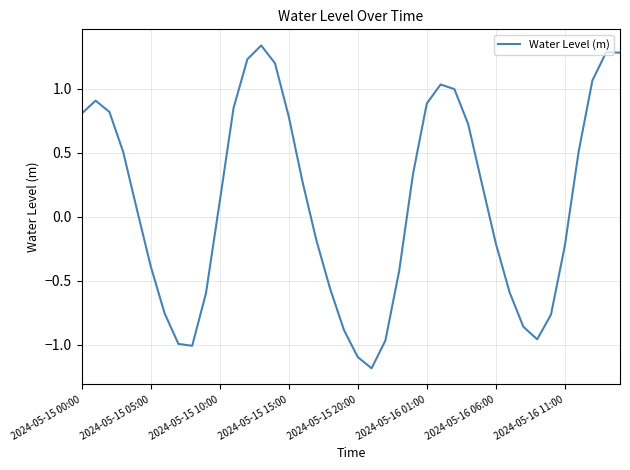

What is the smallest value displayed?

-1.2